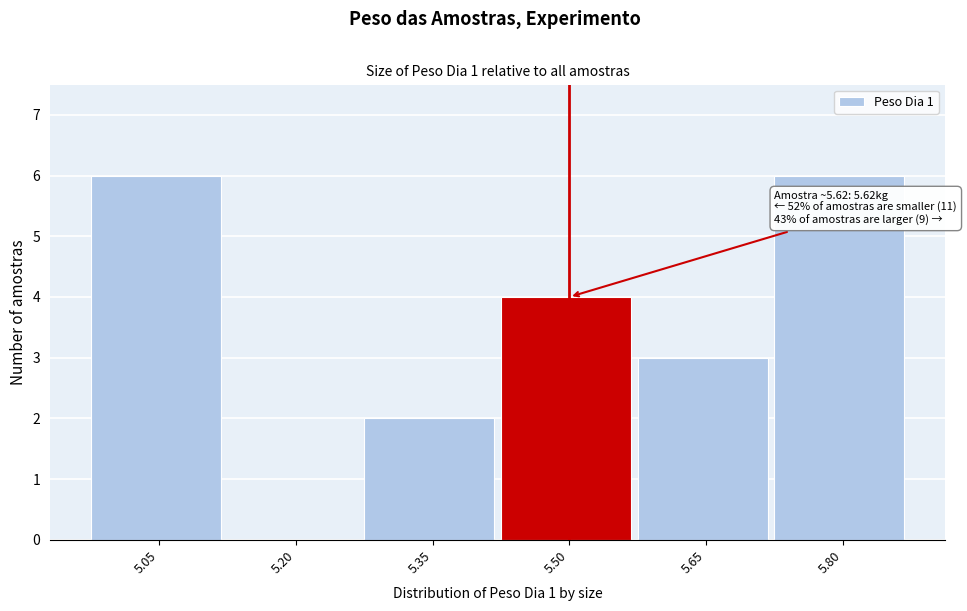

Reading left to right, list all the values displayed in this chart.

5.05=6	5.20=0	5.35=2	5.50=4	5.65=3	5.80=6